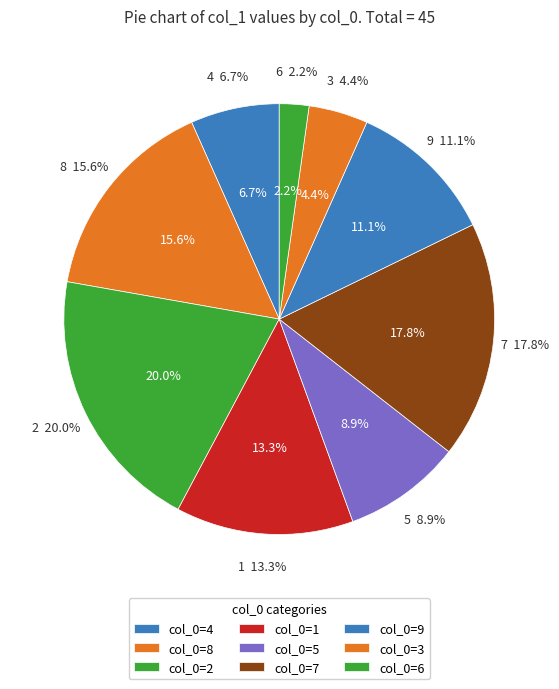

Which category has the biggest portion of the pie?

2